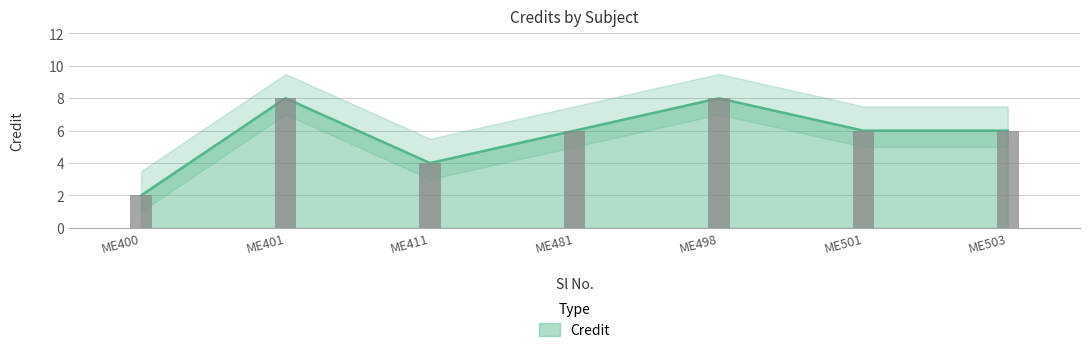

List the labels in order of value, smallest first.

ME400, ME411, ME481, ME501, ME503, ME401, ME498